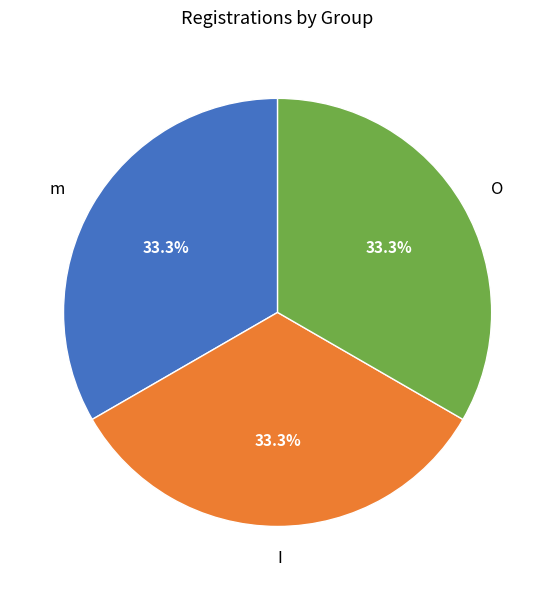

How many slices are in this pie chart?

3